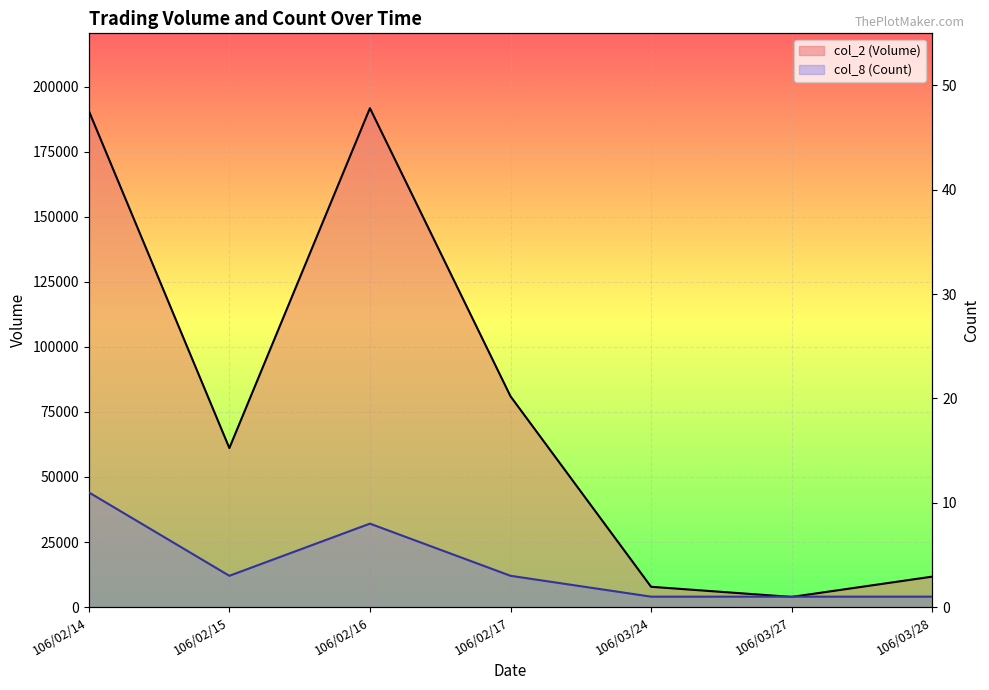

Rank the series by their maximum value, from lowest to highest.

col_8 (Count), col_2 (Volume)